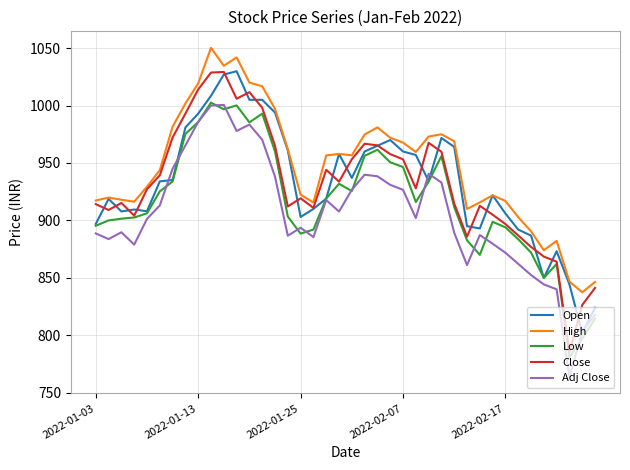

What is the maximum value shown in the chart?

1050.3